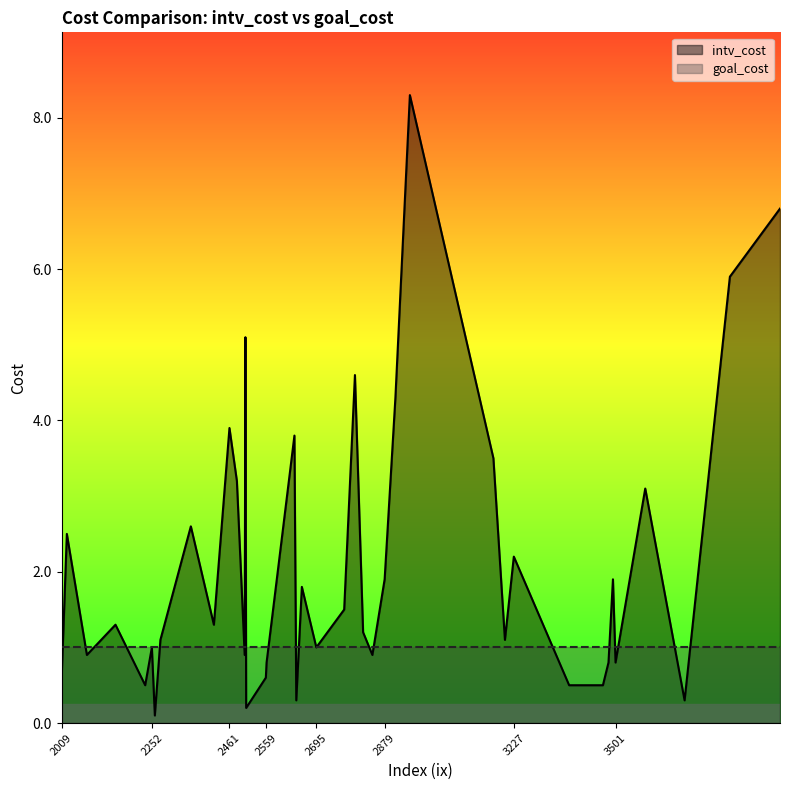

At 3227, list the series in order from smallest to largest.

goal_cost, intv_cost